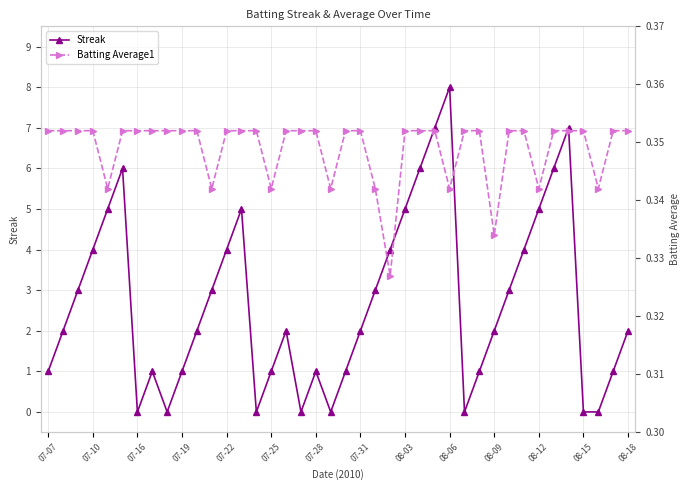

Rank the series at 19 from highest to lowest value.

Batting Average1, Streak